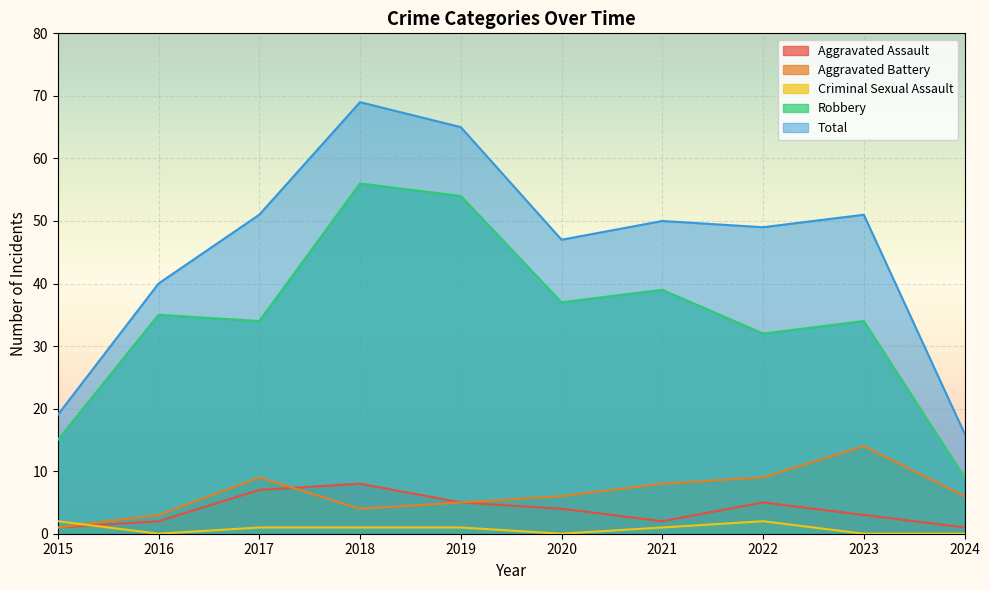

Is the value of Aggravated Battery at 2024 greater than the value of Total at 2015?

No